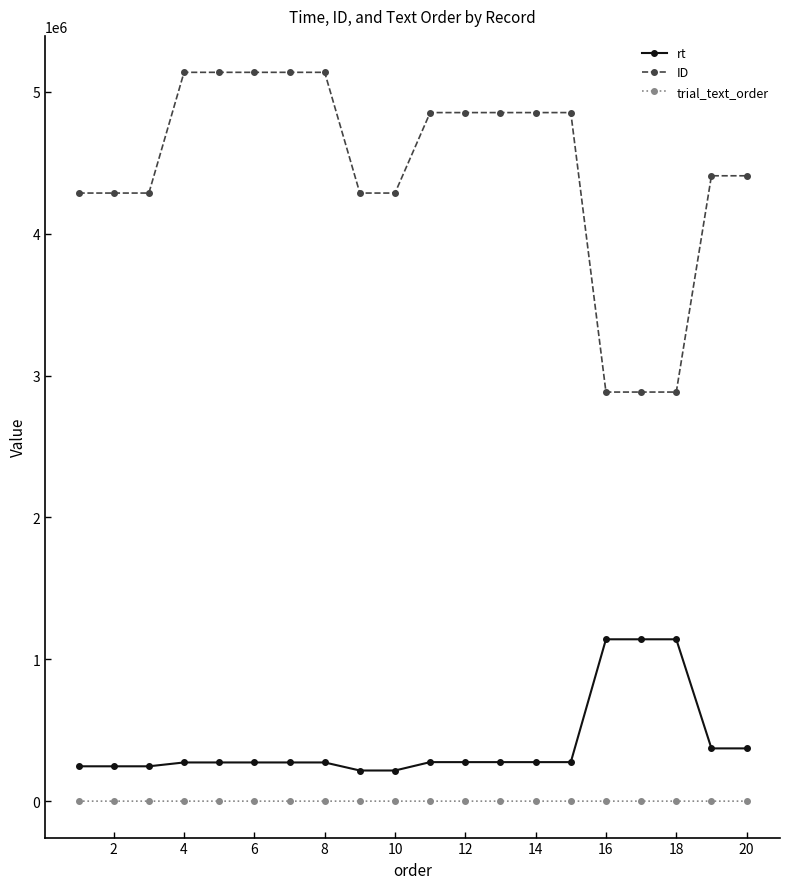

Which series has the widest spread of values?

ID